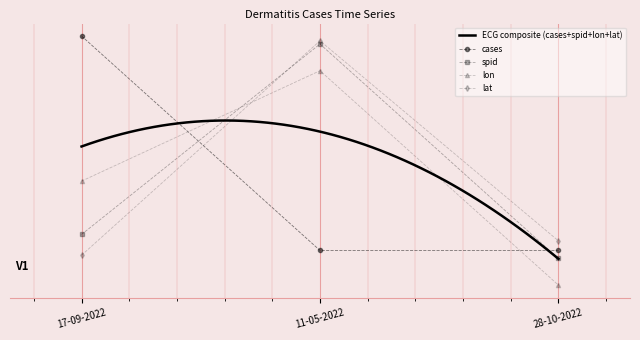

What position from the right is 11-05-2022?

2